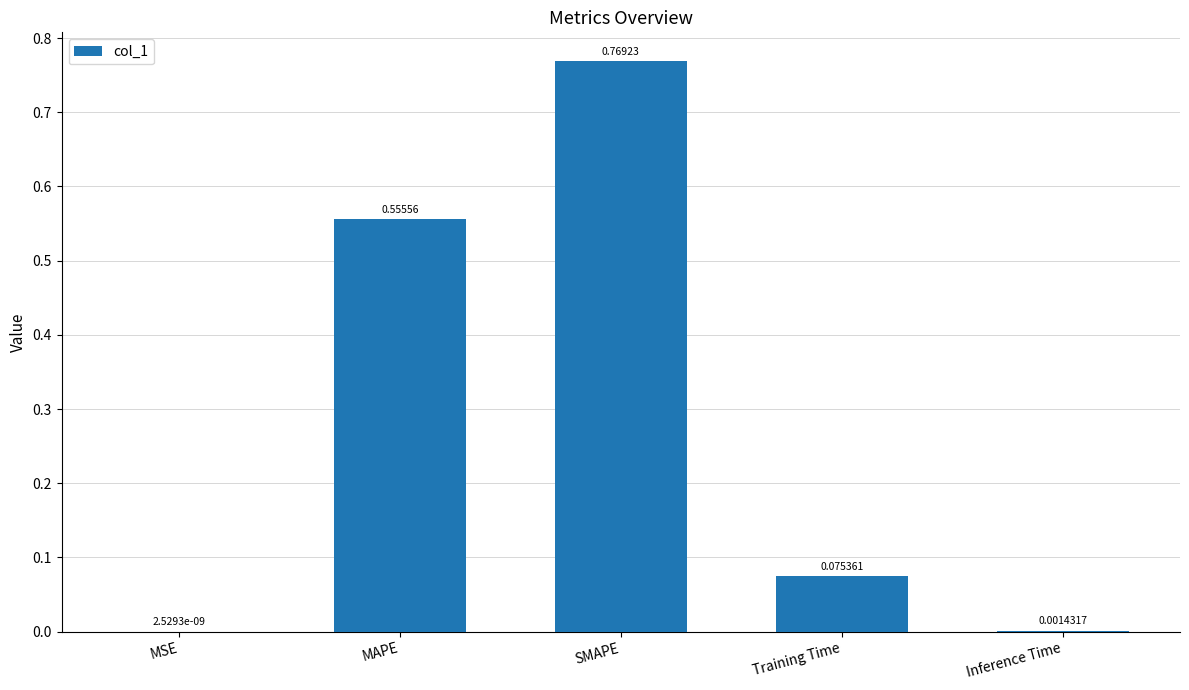

Does the chart contain stacked bars?

No